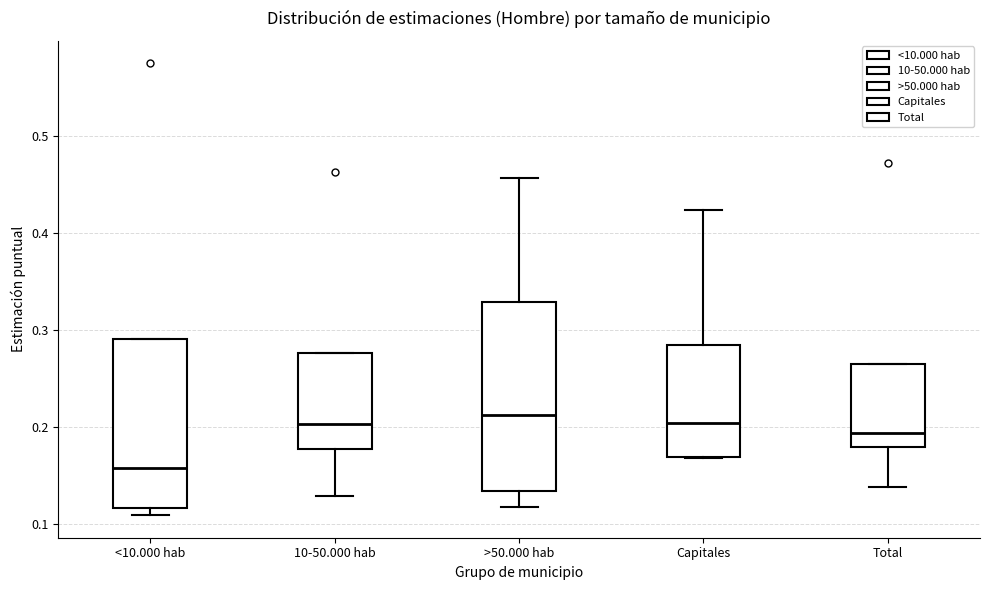

Where is the upper edge of the box for >50.000 hab on the y-axis? The values are not printed on the chart, so give them approximately, as read against the axis.

0.33